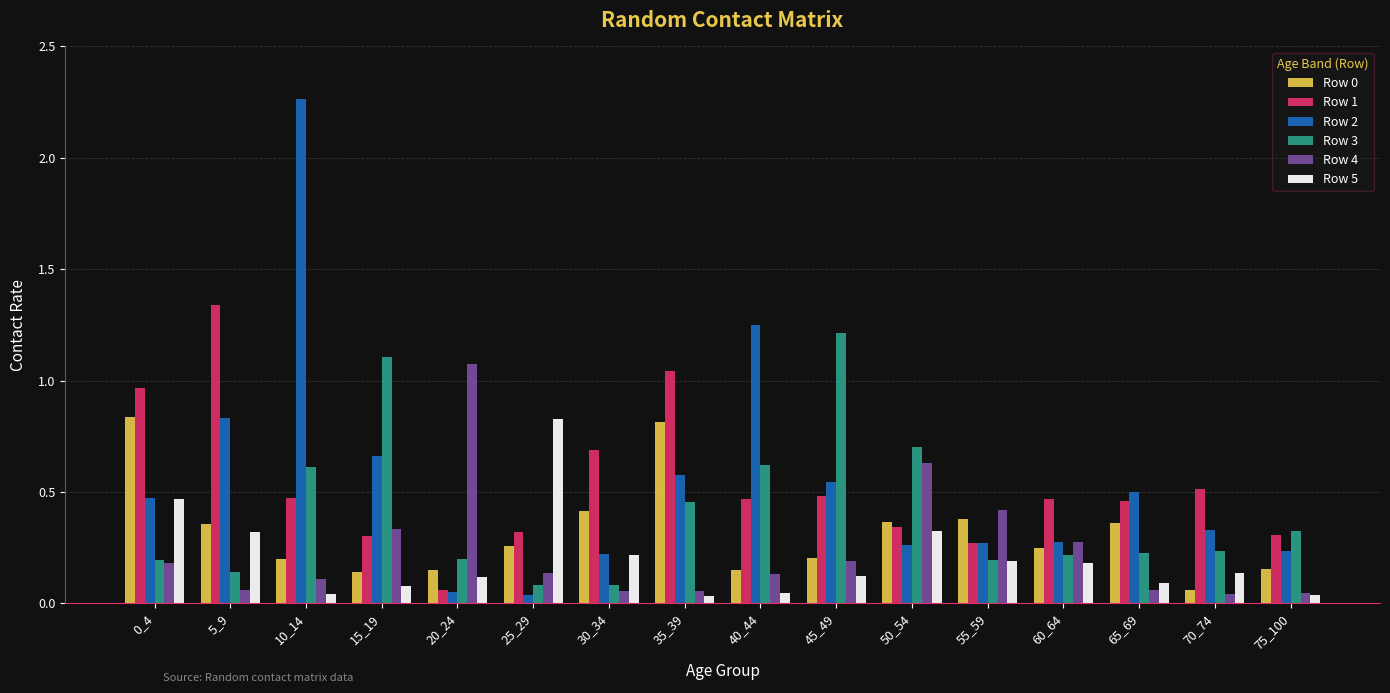

True or false: Row 0 has a value of 0.4 at 65_69.

True